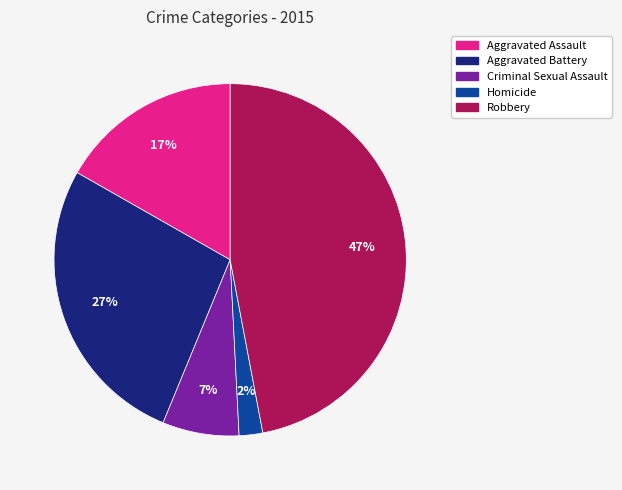

True or false: Robbery accounts for 47% of the total.

True